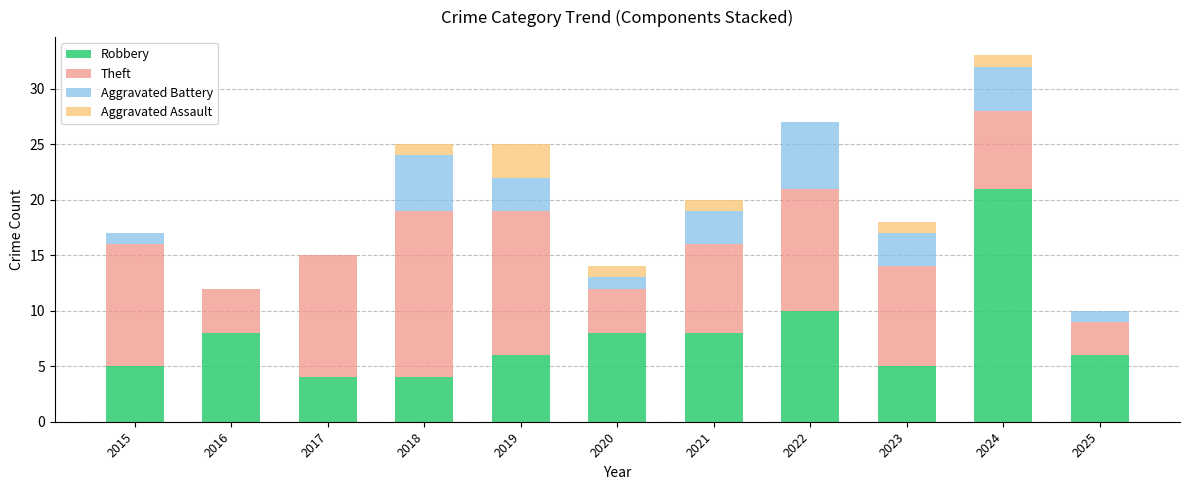

At which label does Robbery reach its peak?

2024